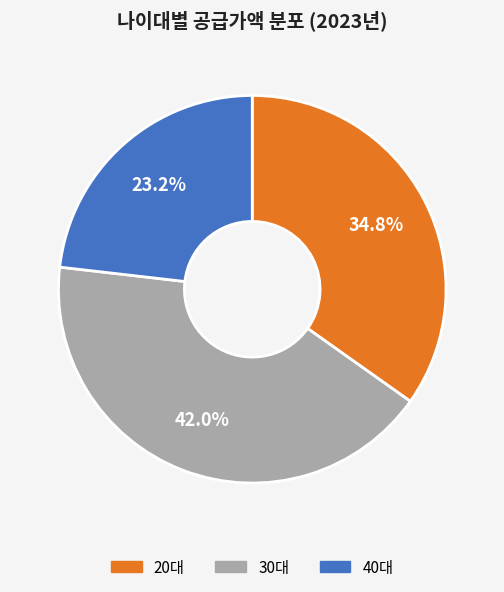

How many slices are in this pie chart?

3